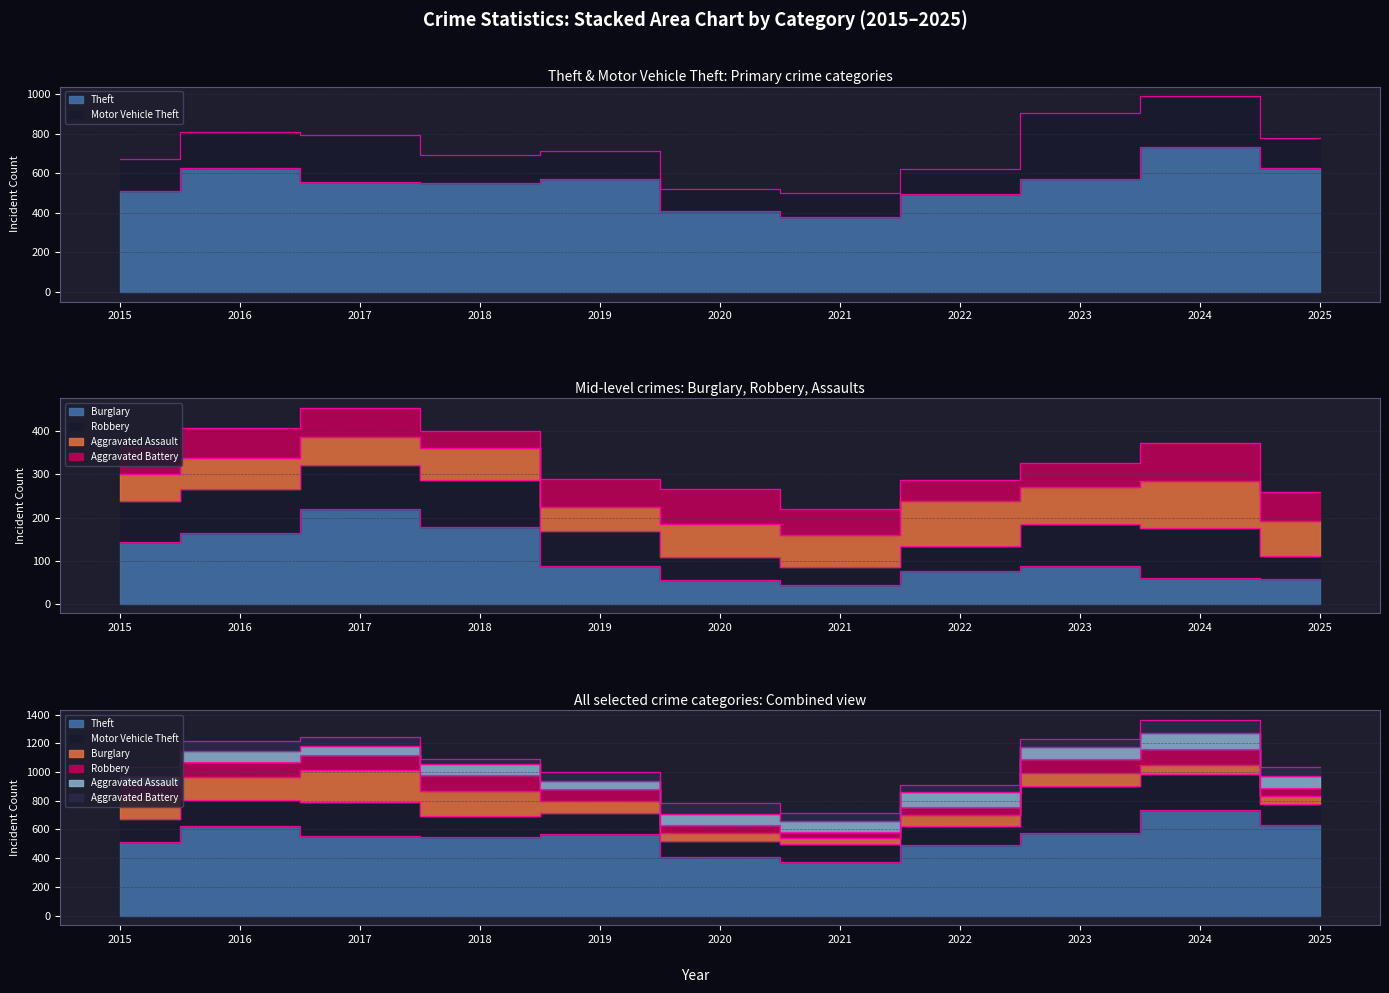

Reading right to left, what are all the values shown in this chart?

Theft: 628	734	573	493	376	407	570	550	557	625	510
Motor Vehicle Theft: 150	255	332	129	122	114	142	142	236	181	164
Burglary: 57	60	88	76	43	56	87	178	219	163	144
Robbery: 53	115	97	59	41	53	81	110	104	103	94
Aggravated Assault: 82	110	87	104	75	77	56	74	63	73	62
Aggravated Battery: 67	89	55	47	61	80	65	39	68	69	64